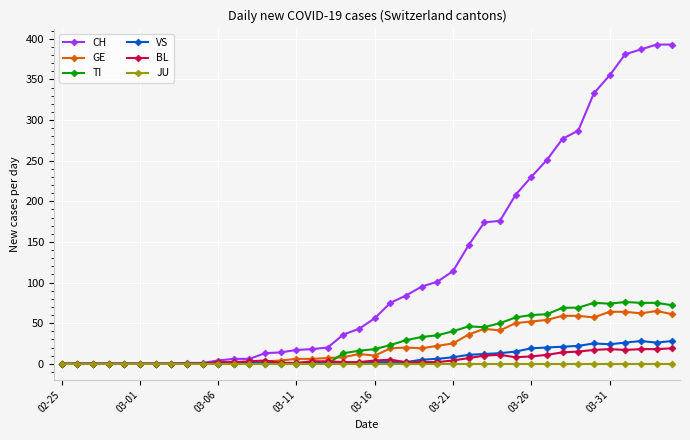

Which series has the largest range (max minus min)?

CH